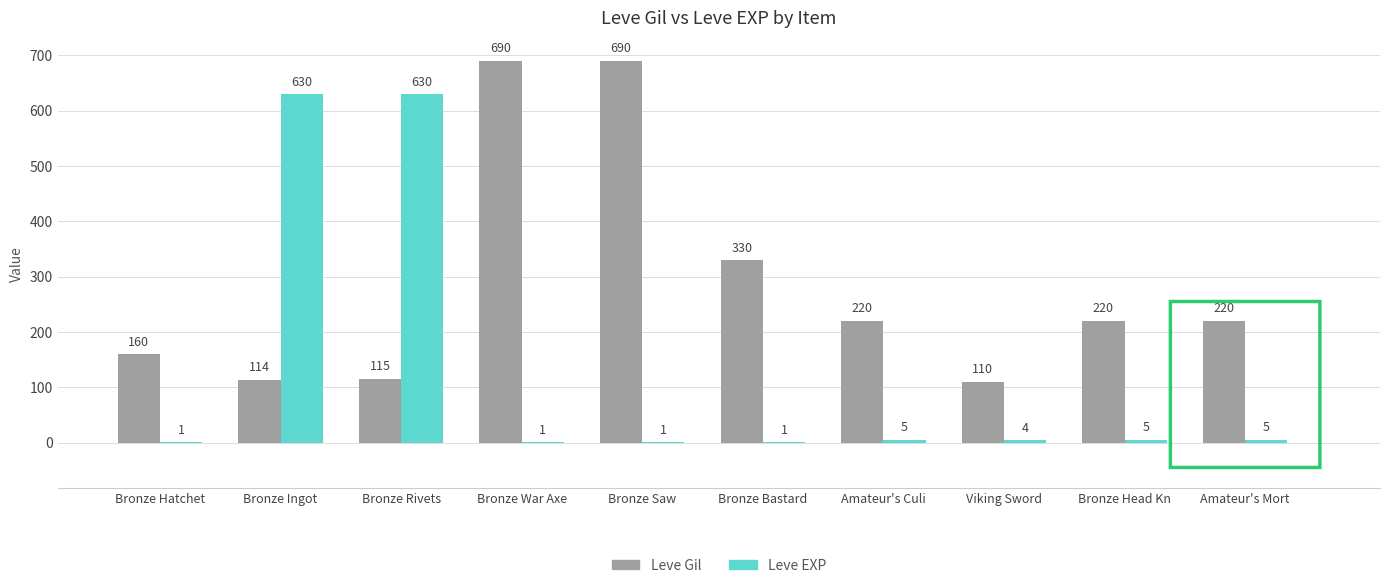

What is the maximum value for Leve Gil?

690